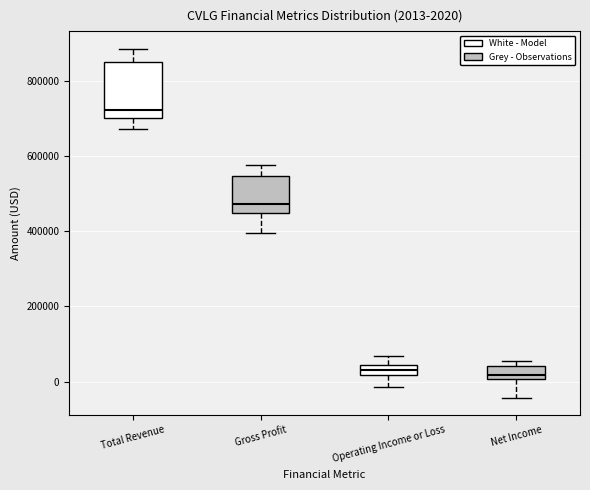

Which box has the highest median line?

Total Revenue